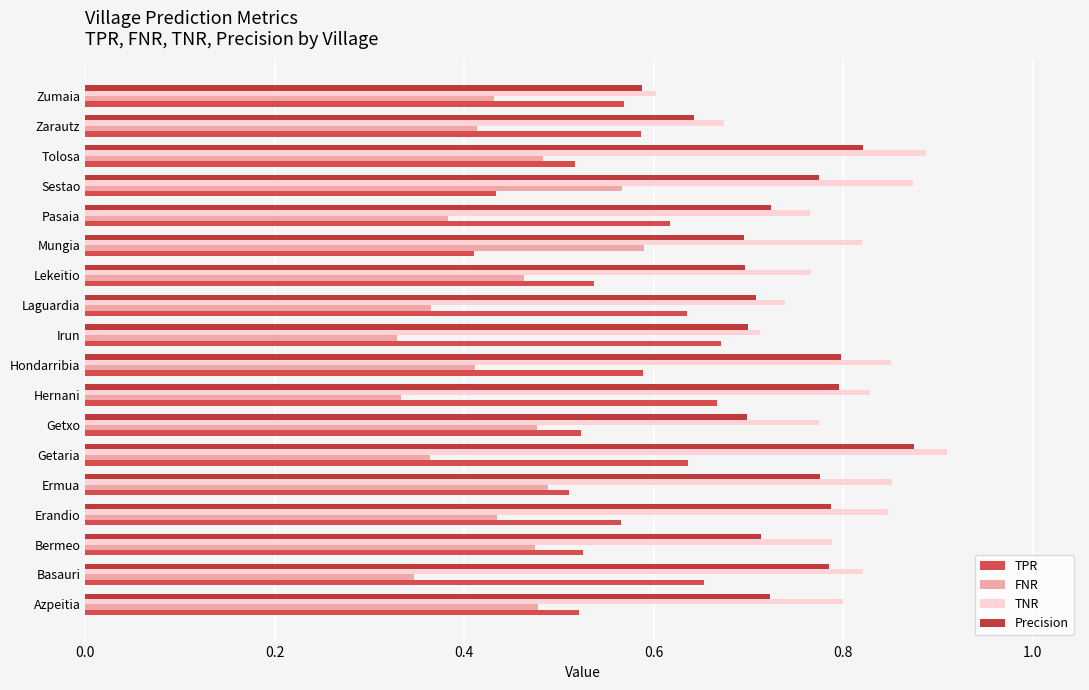

What is the maximum value for TNR?

0.9